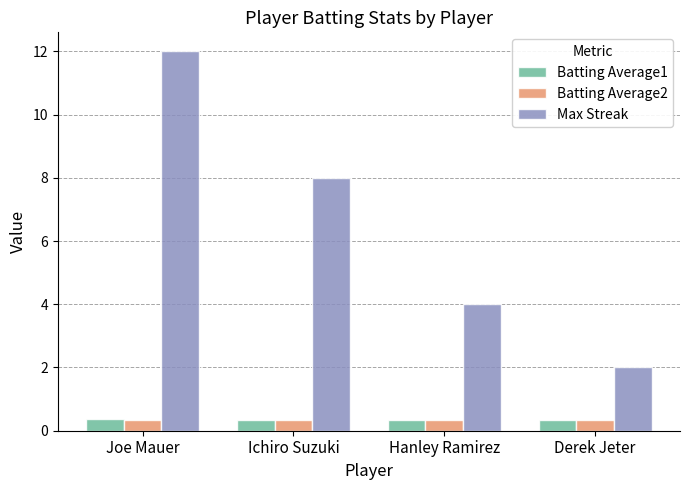

What value does the Max Streak series have at Hanley Ramirez?

4.0